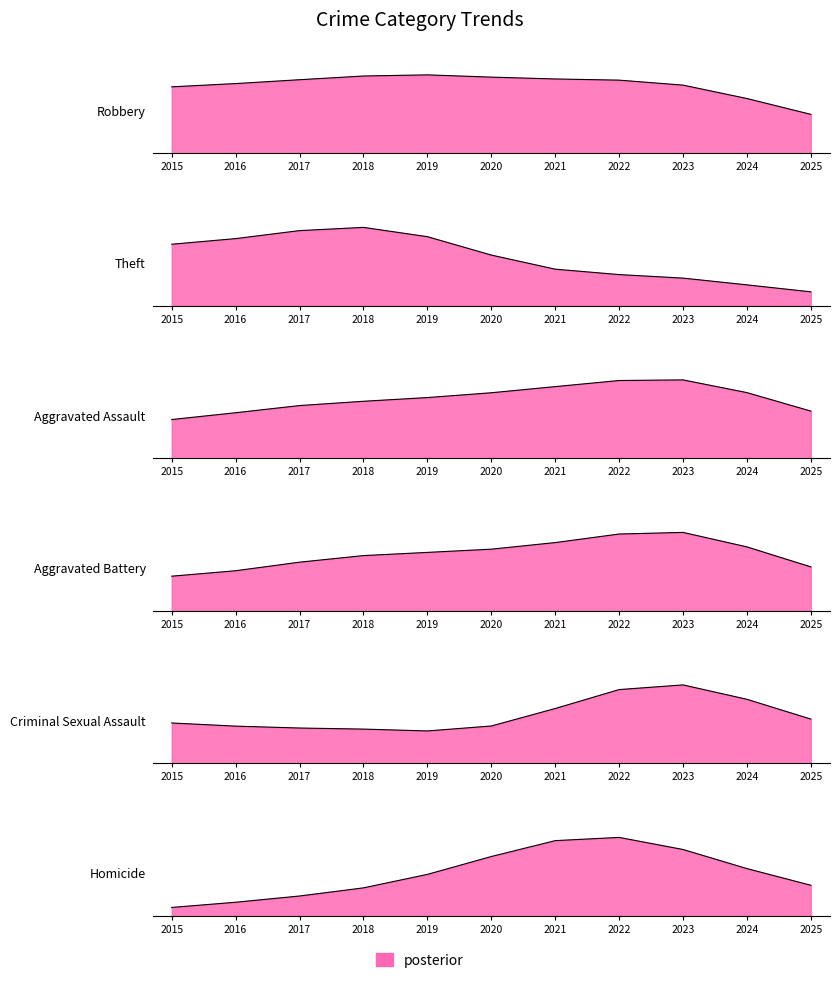

Where is Theft nearest to the value 1207?

2015